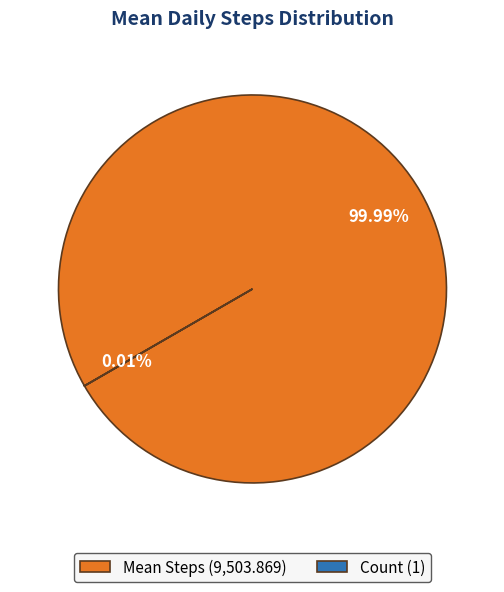

Does any single category account for the majority?

Yes